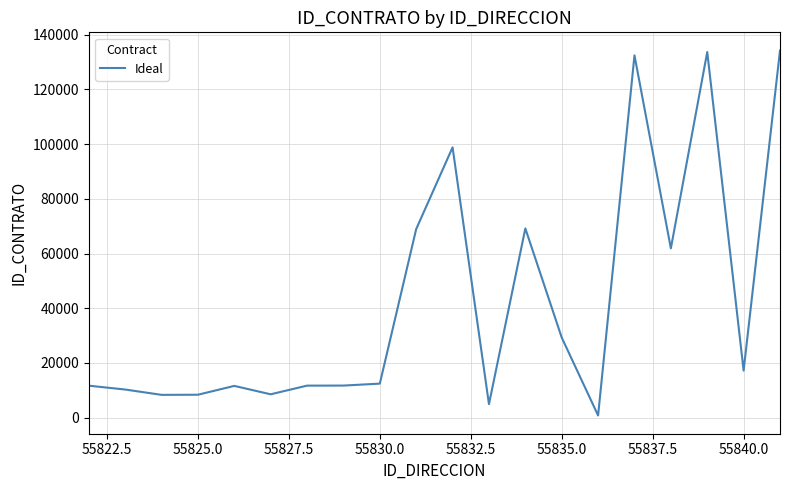

What is the greatest value displayed?

134230